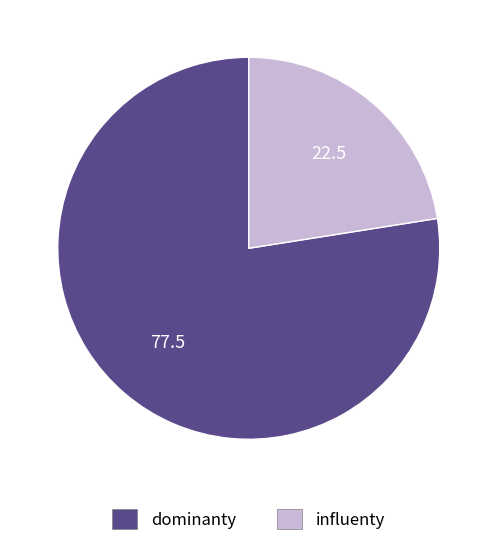

Is there a majority slice in this chart?

Yes